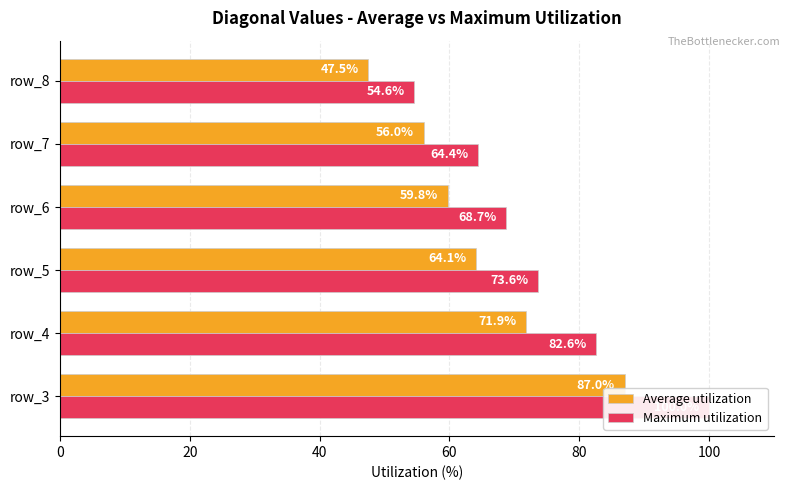

How many series are shown in this chart?

2